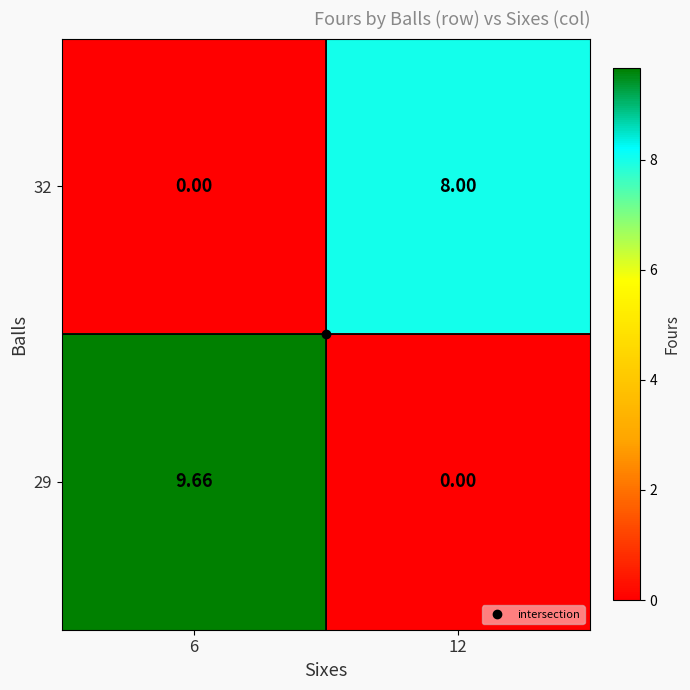

Is the value of 29 at 6 greater than the value of 32 at 12?

Yes